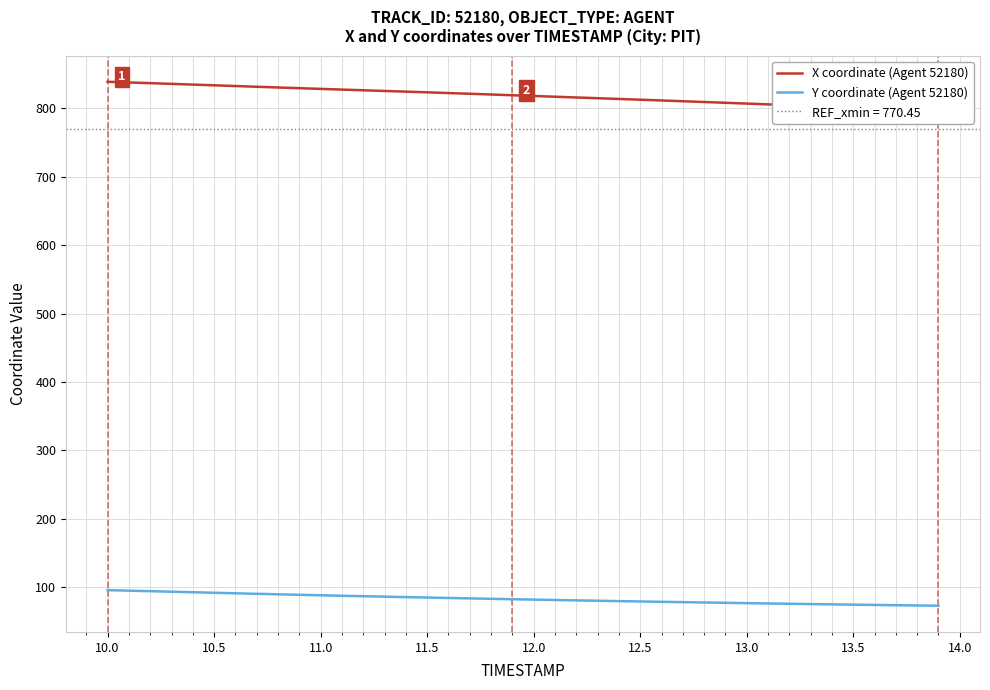

What is the minimum value for Y coordinate (Agent 52180)?

72.9